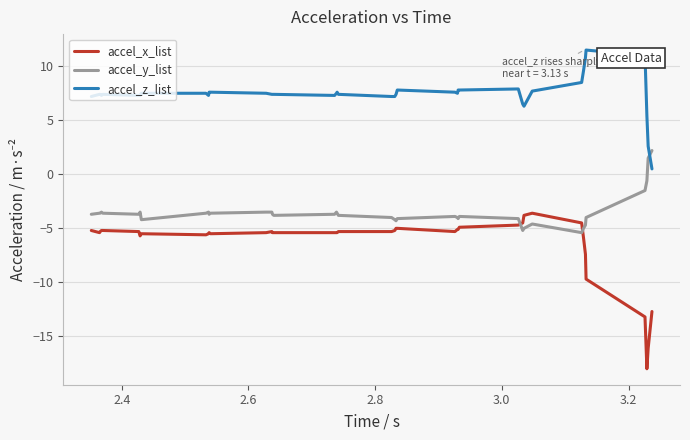

What is the greatest value displayed?

11.5